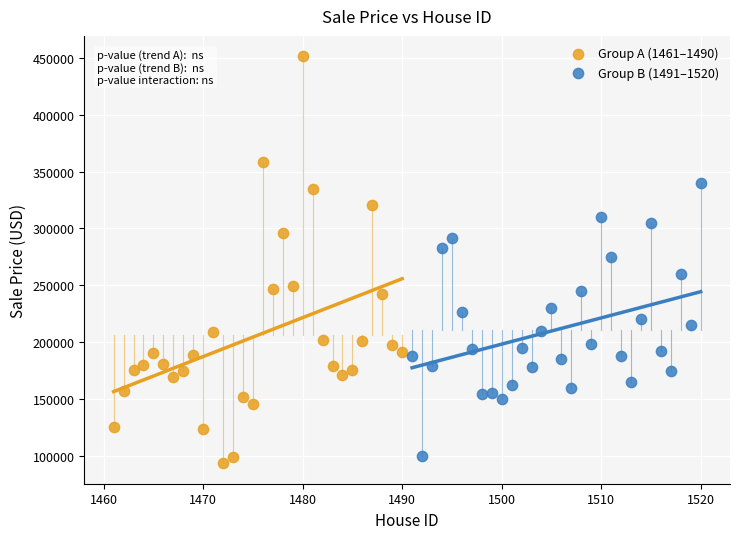

What are all the series names shown in the legend?

Group A (1461–1490), Group B (1491–1520)